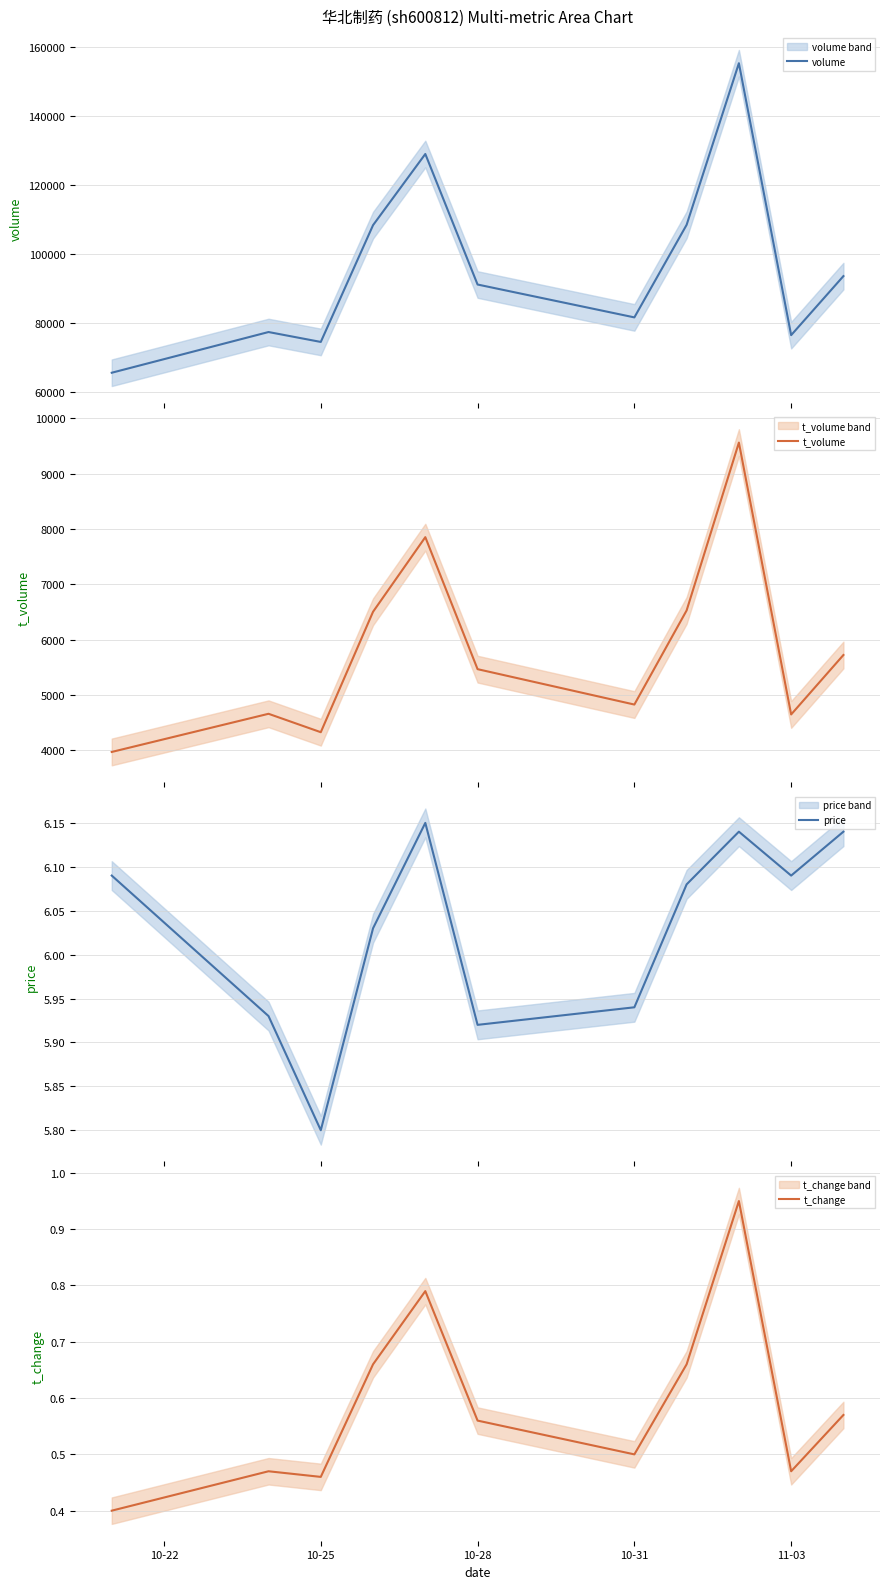

Which series has the widest spread of values?

volume